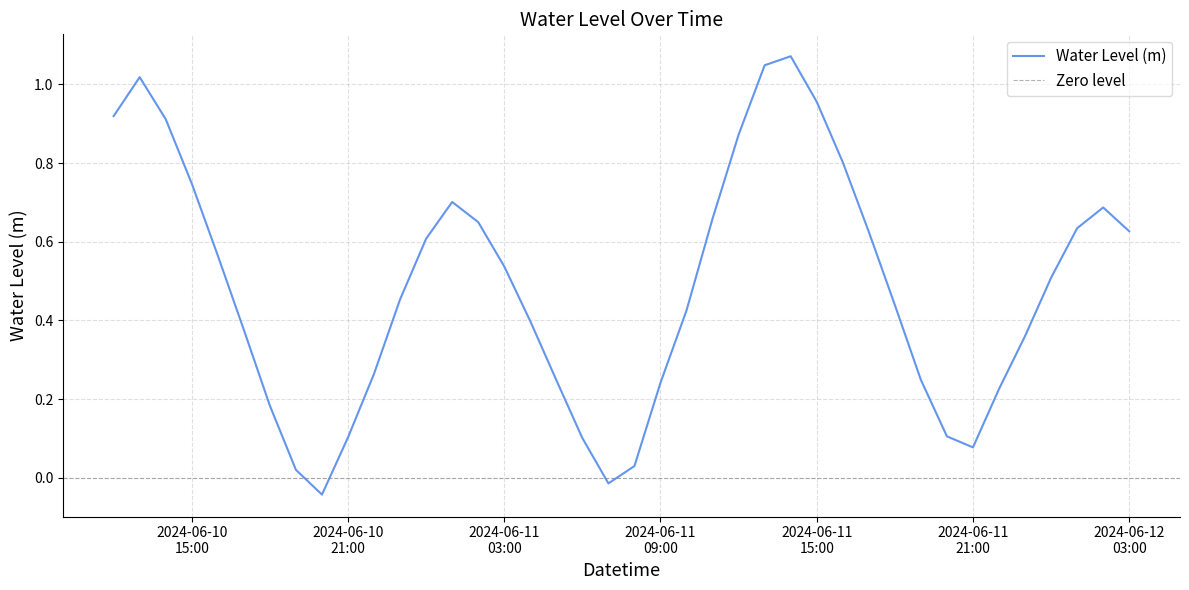

How many lines are shown in the chart?

1